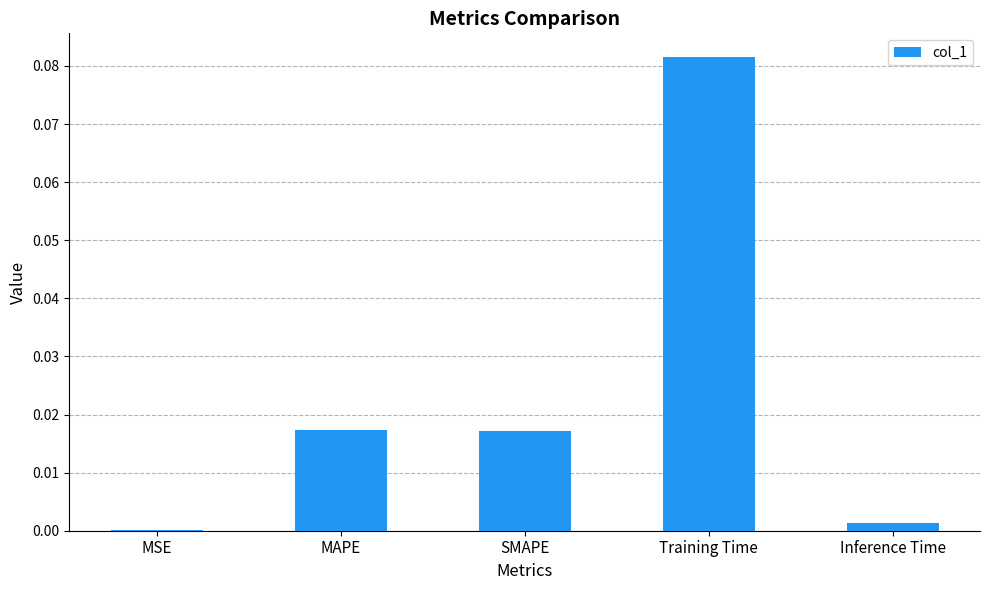

At which category does the chart reach its peak across all series?

Training Time